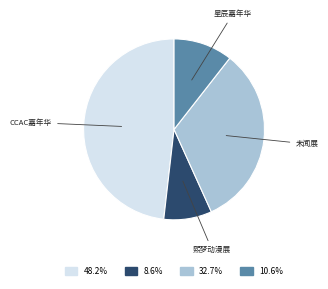

Is there any slice that represents more than half of the pie?

No